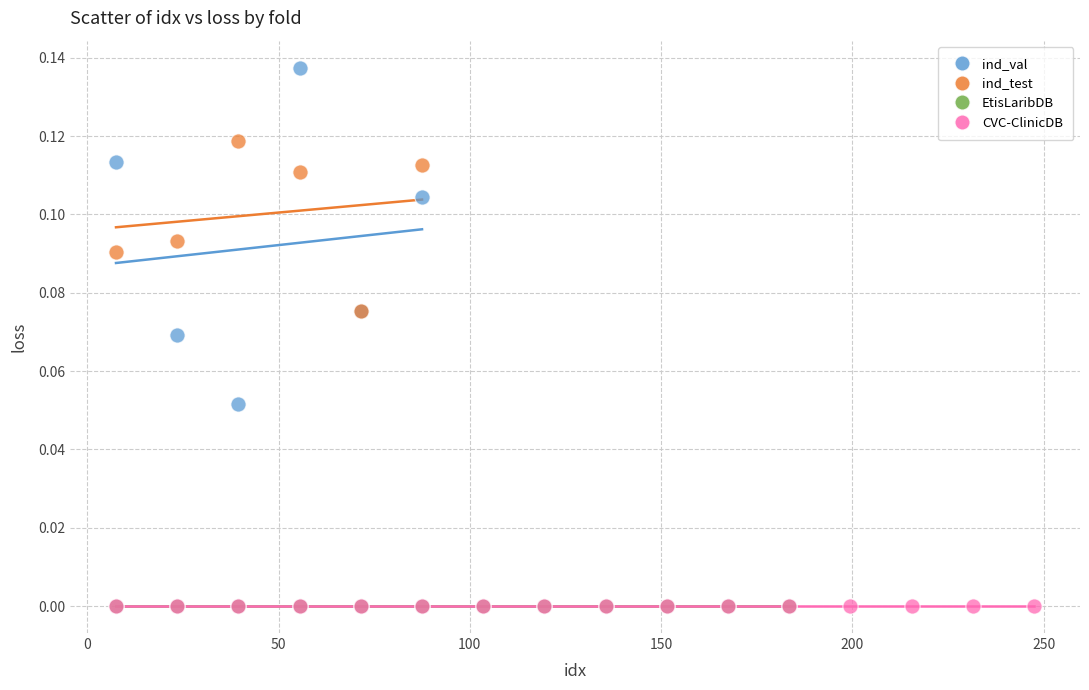

Which series contains the highest Y value?

ind_val